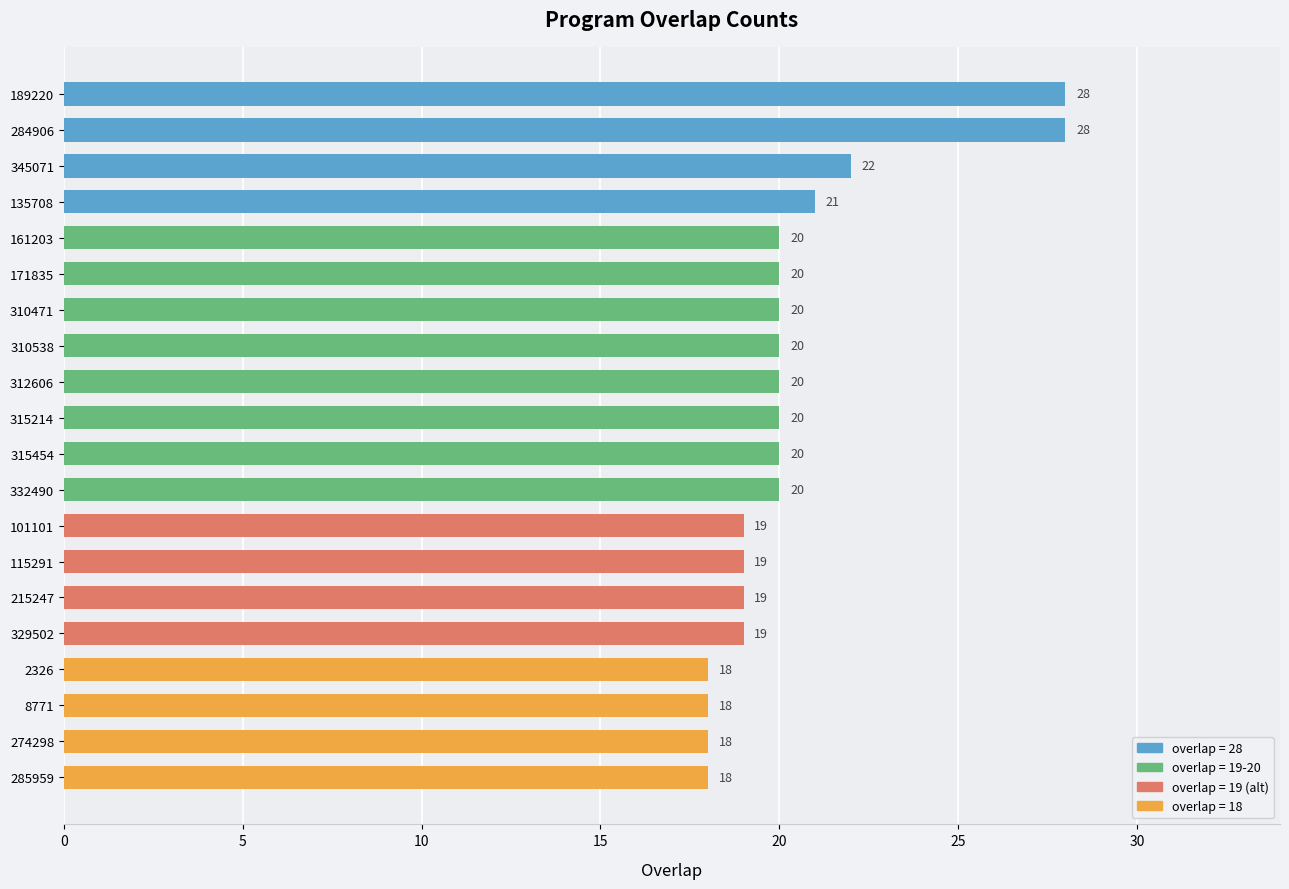

Is it true that the value at 274298 is 18?

True